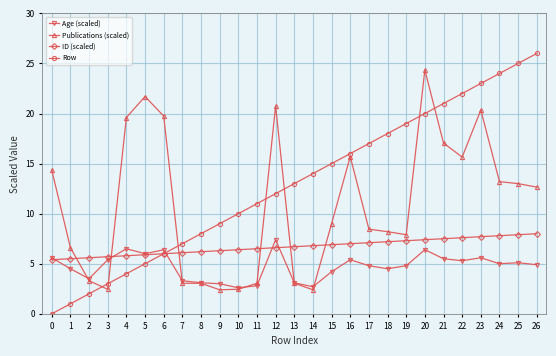

True or false: ID (scaled) and Publications (scaled) intersect in this chart.

True